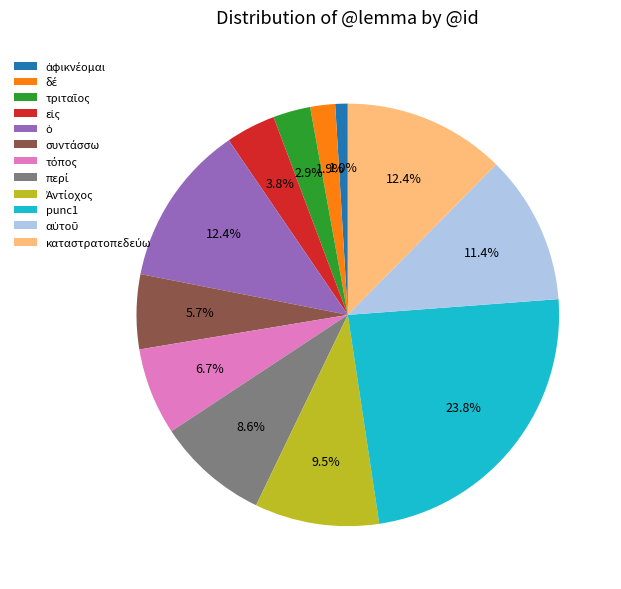

Is there a majority slice in this chart?

No